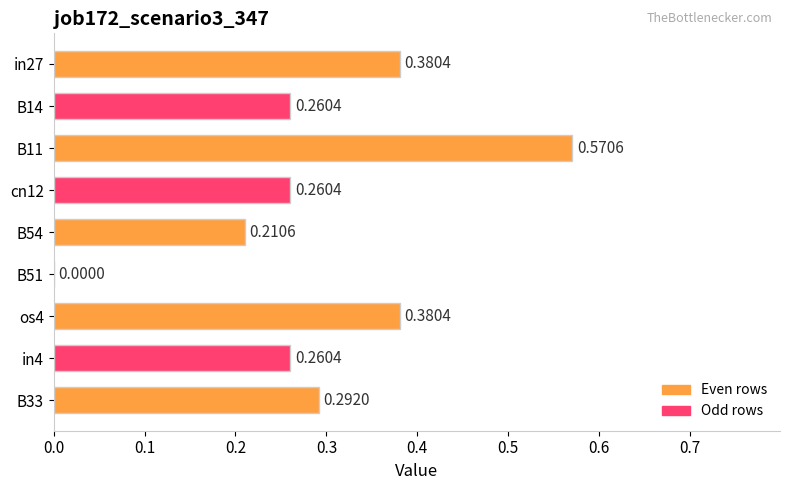

Which label corresponds to the largest value in the chart?

B11